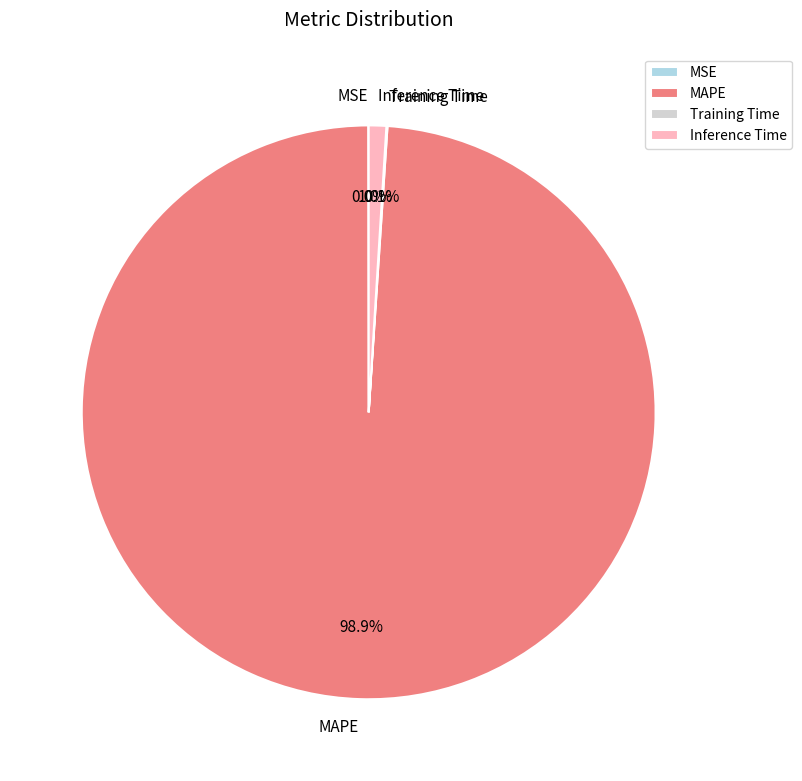

Is there a majority slice in this chart?

Yes